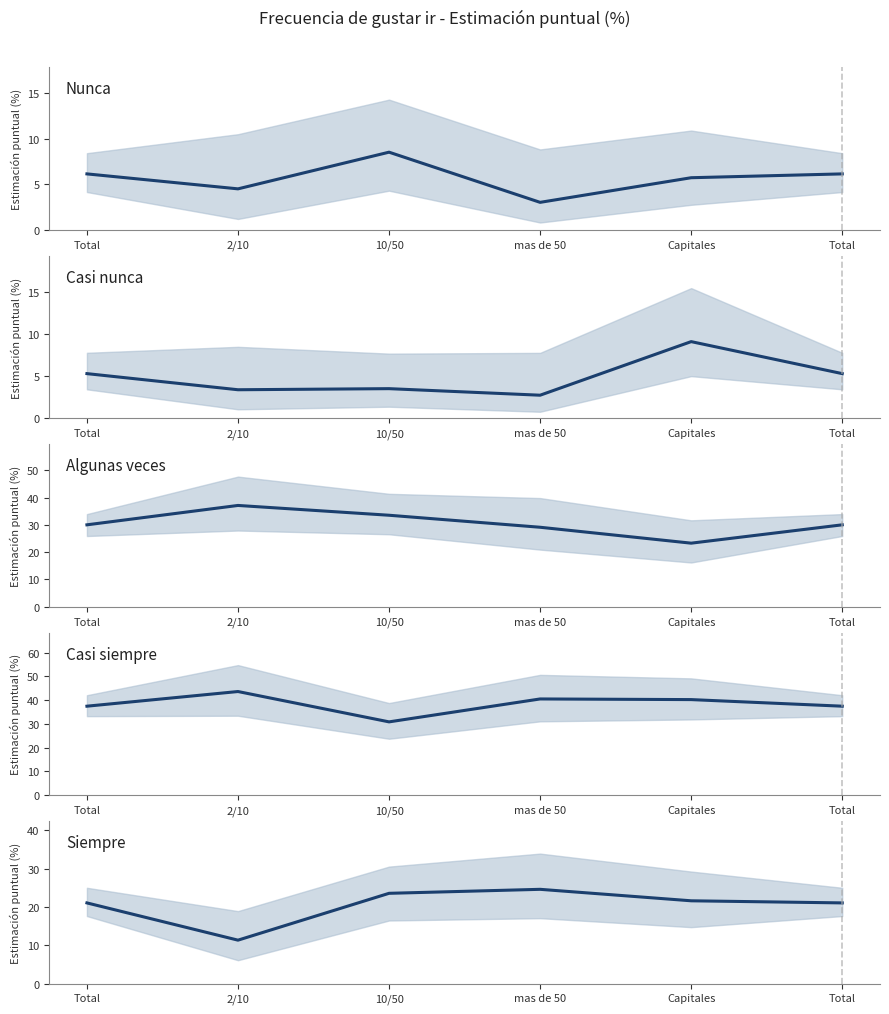

Which series has the largest range (max minus min)?

Algunas veces